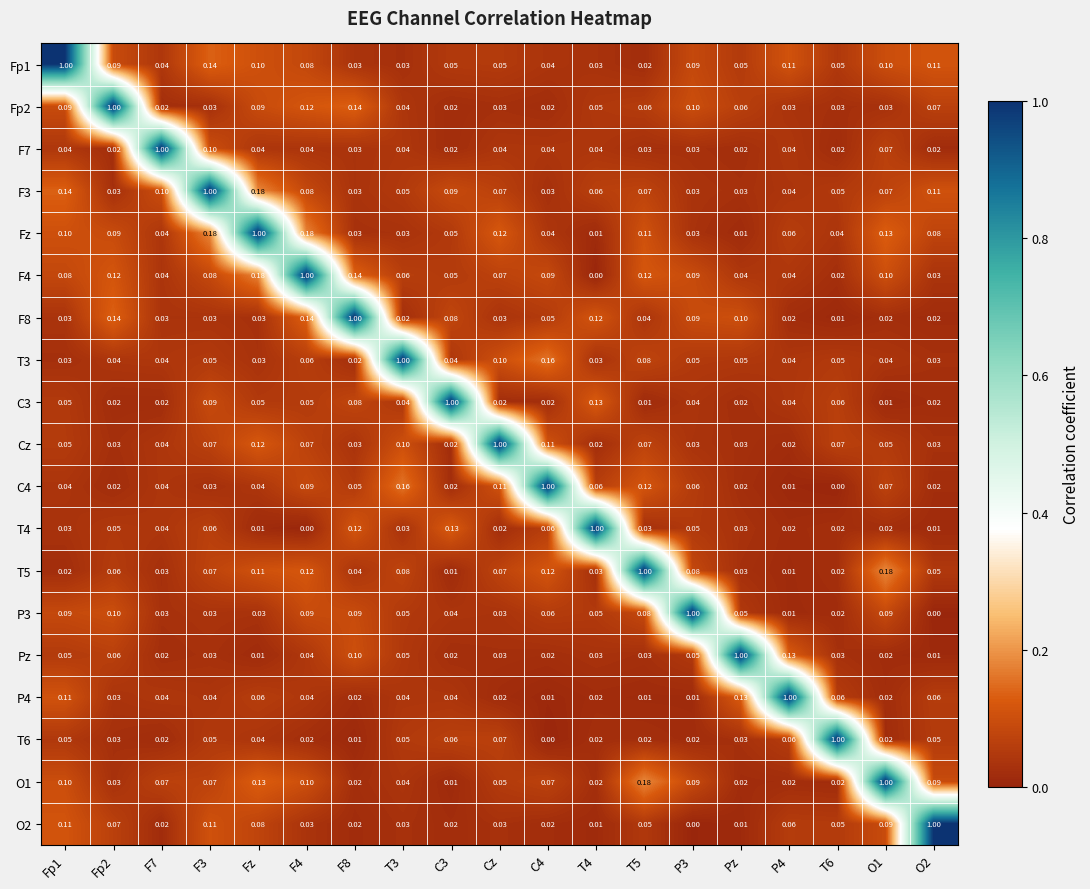

Is the value of Cz at T4 greater than the value of F3 at O1?

No